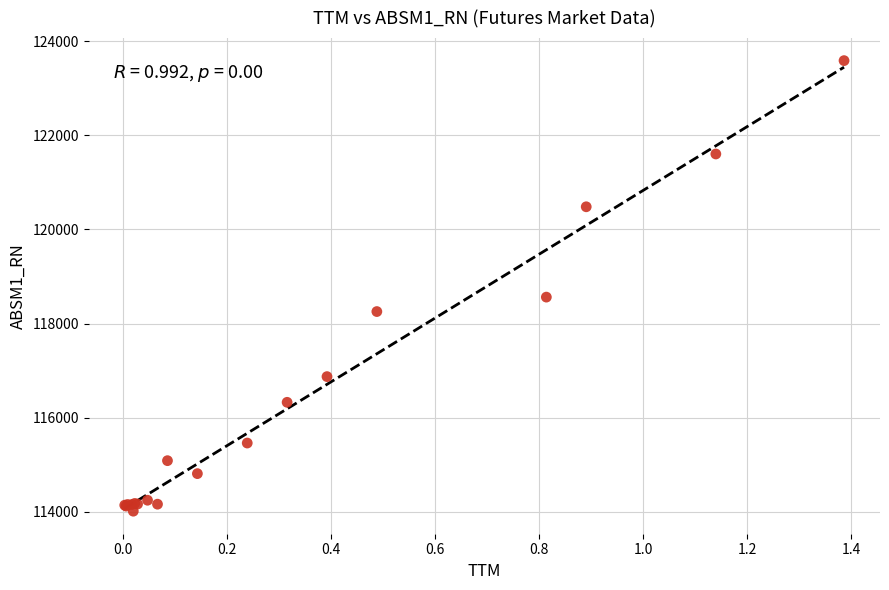

What Y value in the scatter plot is closest to 118799?

118561.1